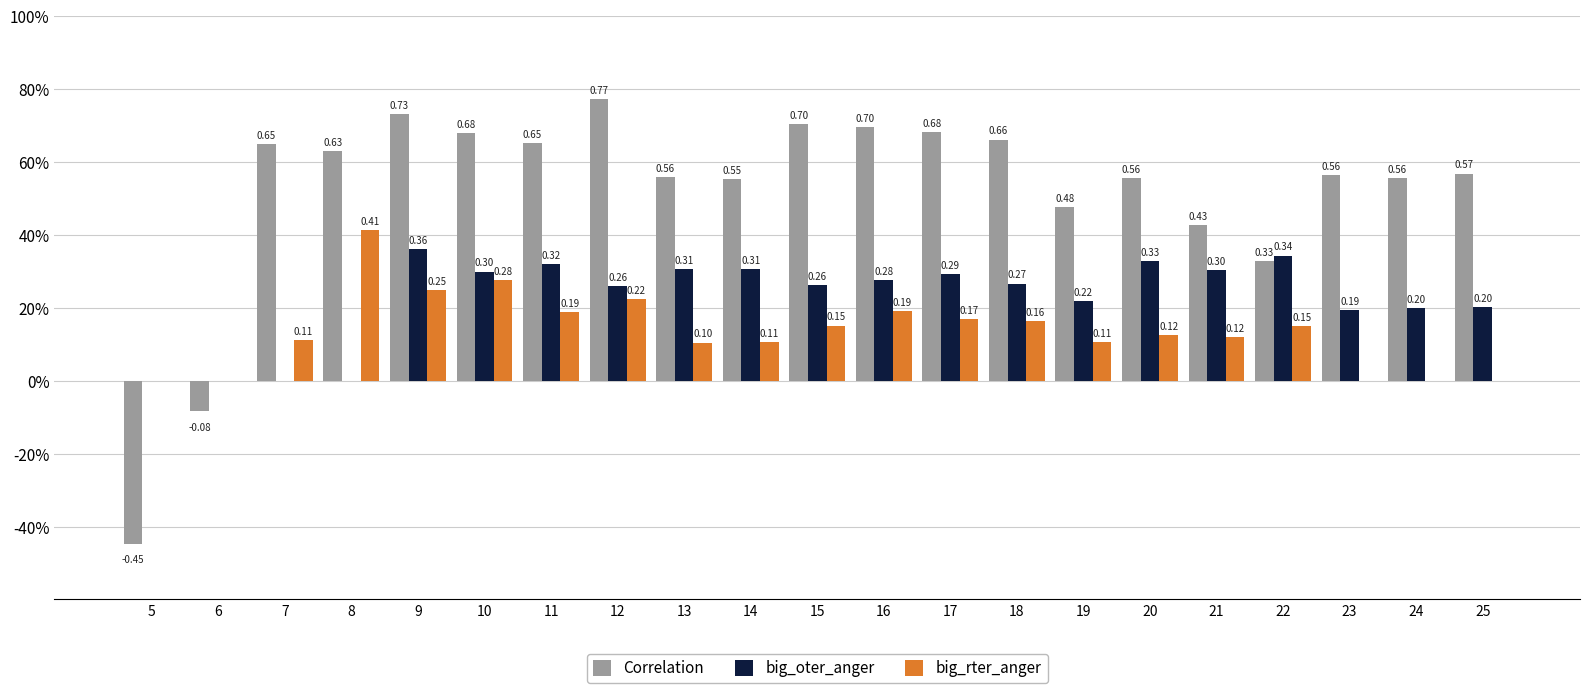

Are the bars grouped side by side (vs. stacked)?

Yes